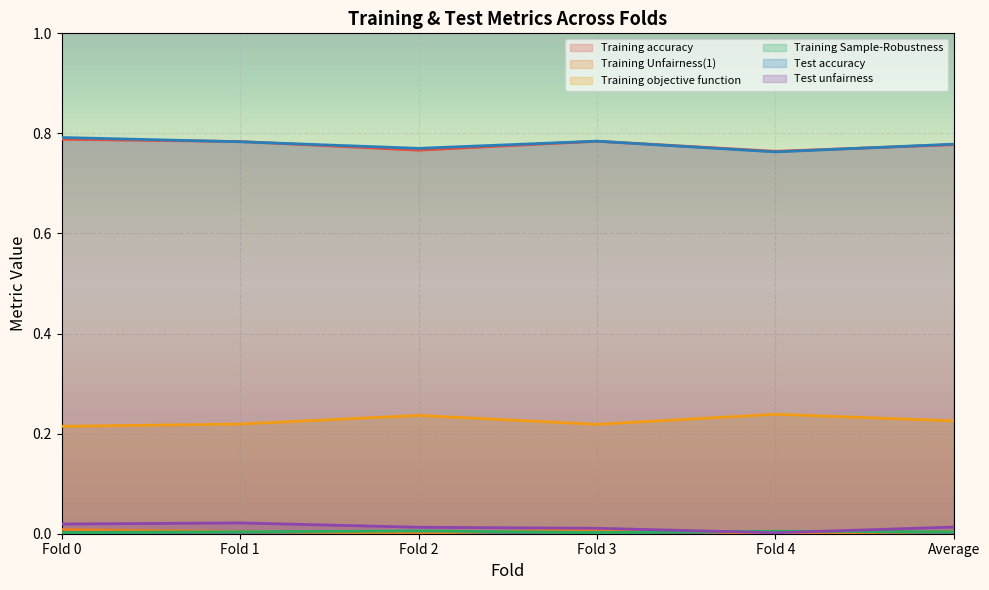

How many interior local valleys does the Training Sample-Robustness series have?

1